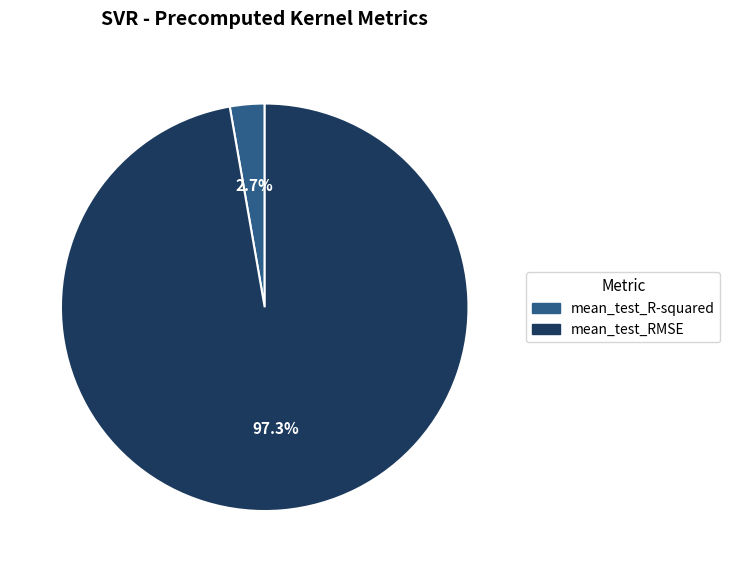

How many slices are in this pie chart?

2